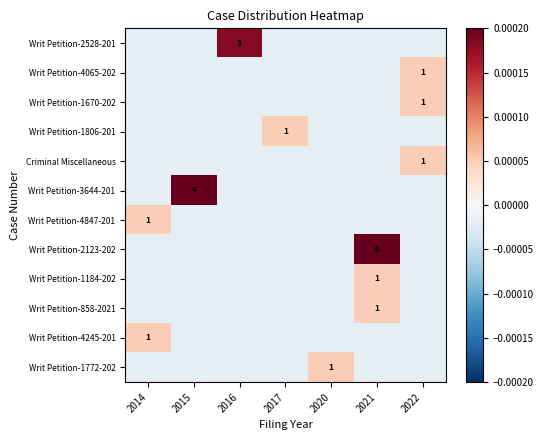

Rank the series at 2014 from lowest to highest value.

Writ Petition-2528-201, Writ Petition-4065-202, Writ Petition-1670-202, Writ Petition-1806-201, Criminal Miscellaneous, Writ Petition-3644-201, Writ Petition-2123-202, Writ Petition-1184-202, Writ Petition-858-2021, Writ Petition-1772-202, Writ Petition-4847-201, Writ Petition-4245-201